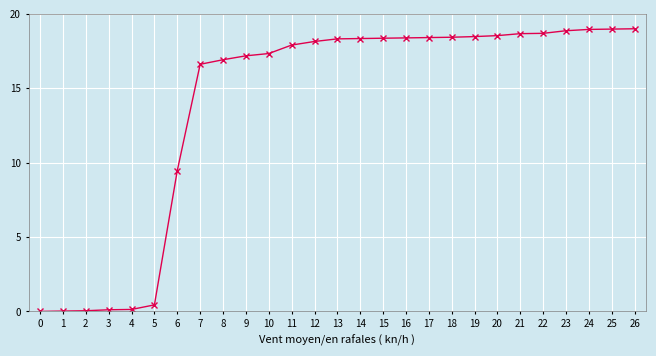

Is it true that the value at 7 is 8.2?

False